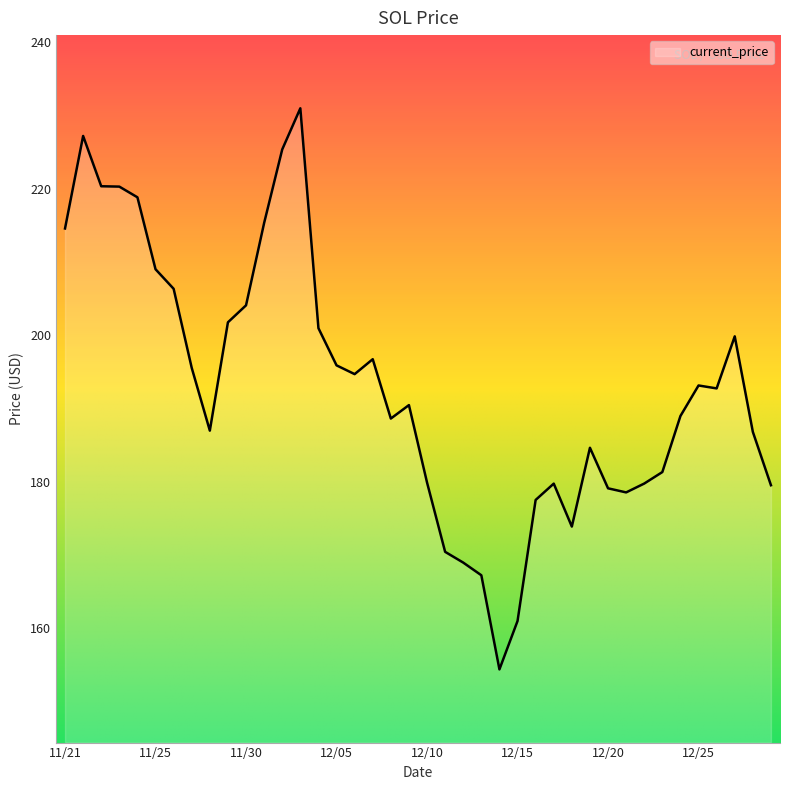

What is the minimum value shown in the chart?

154.3